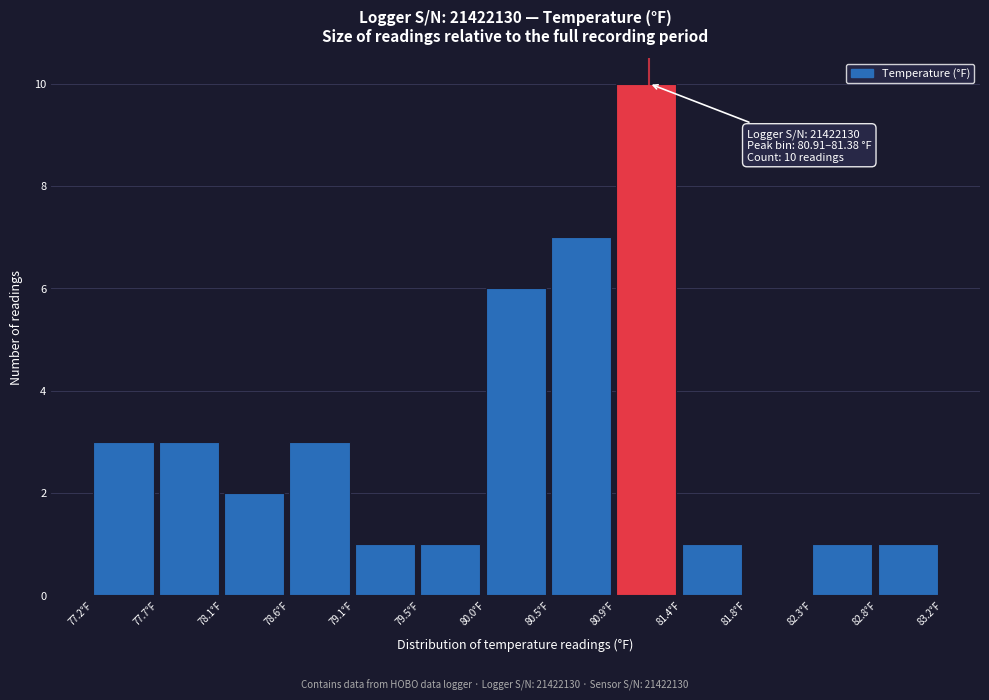

Which range on the x-axis has the tallest bar?

80.90 to 81.40